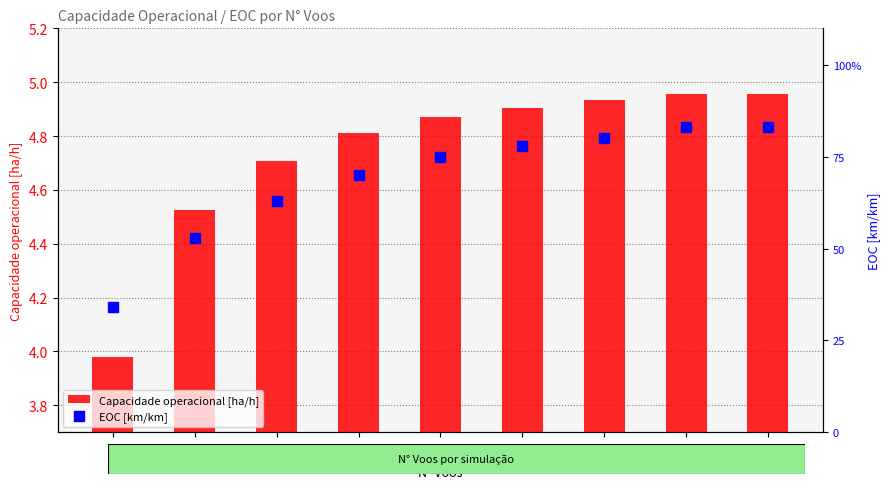

At how many categories does at least one series exceed 2?

9